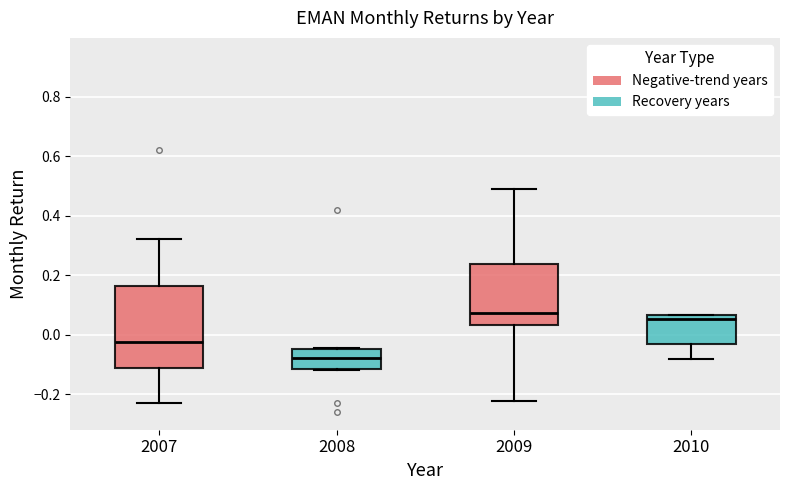

Where does the lower whisker of the box at x = 2007 end on the y-axis? The values are not printed on the chart, so give them approximately, as read against the axis.

-0.24